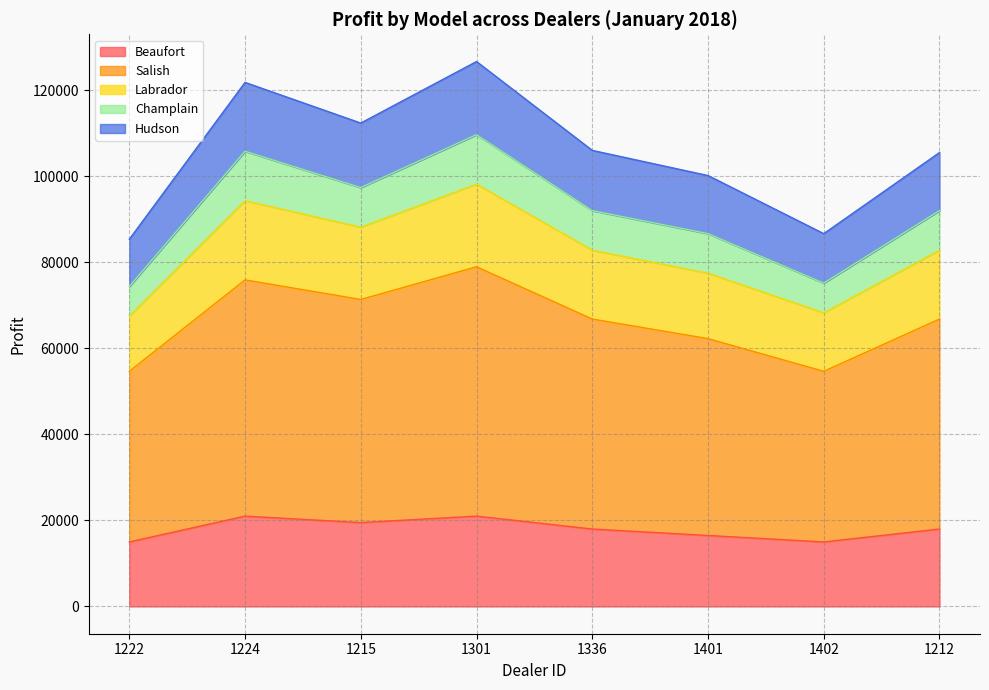

What is the total value across all series at 1222?

85350